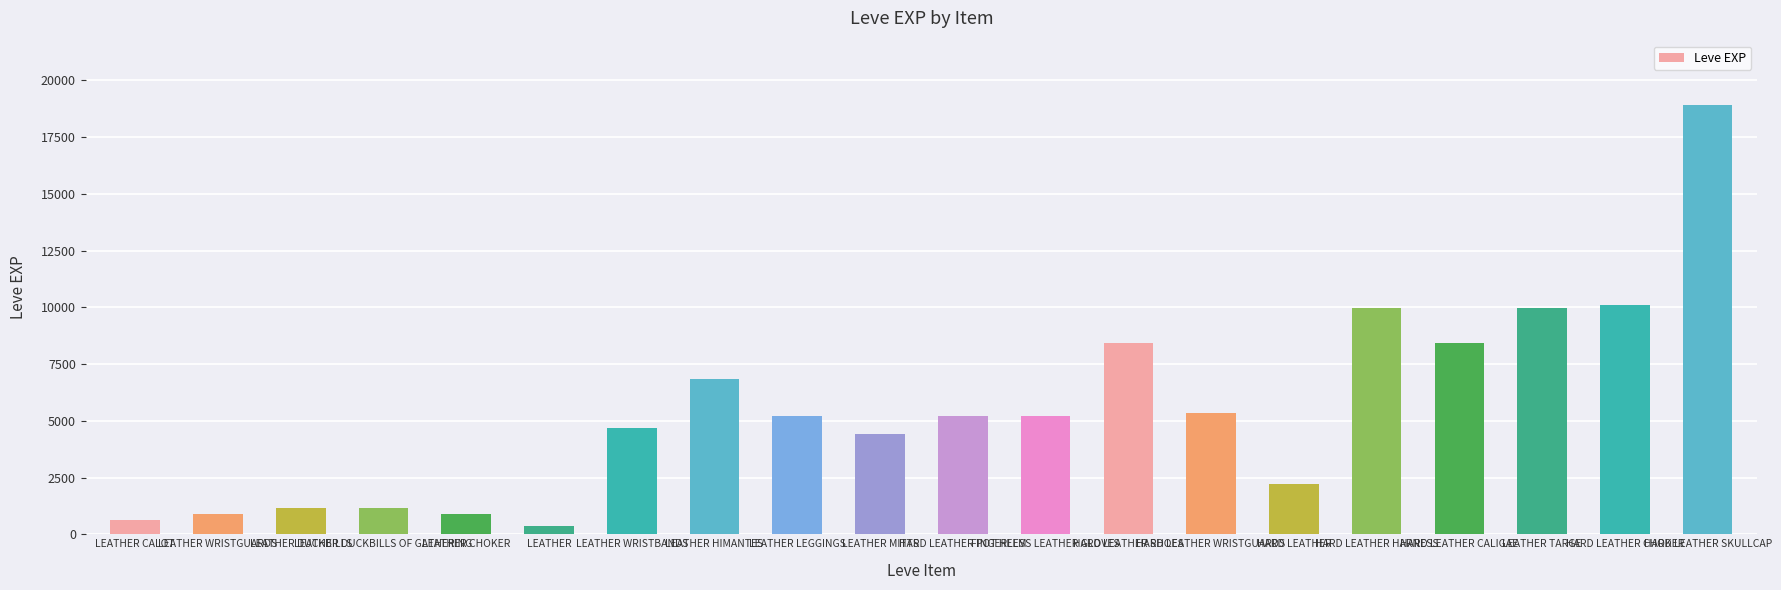

What position from the right is HARD LEATHER WRISTGUARDS?

7